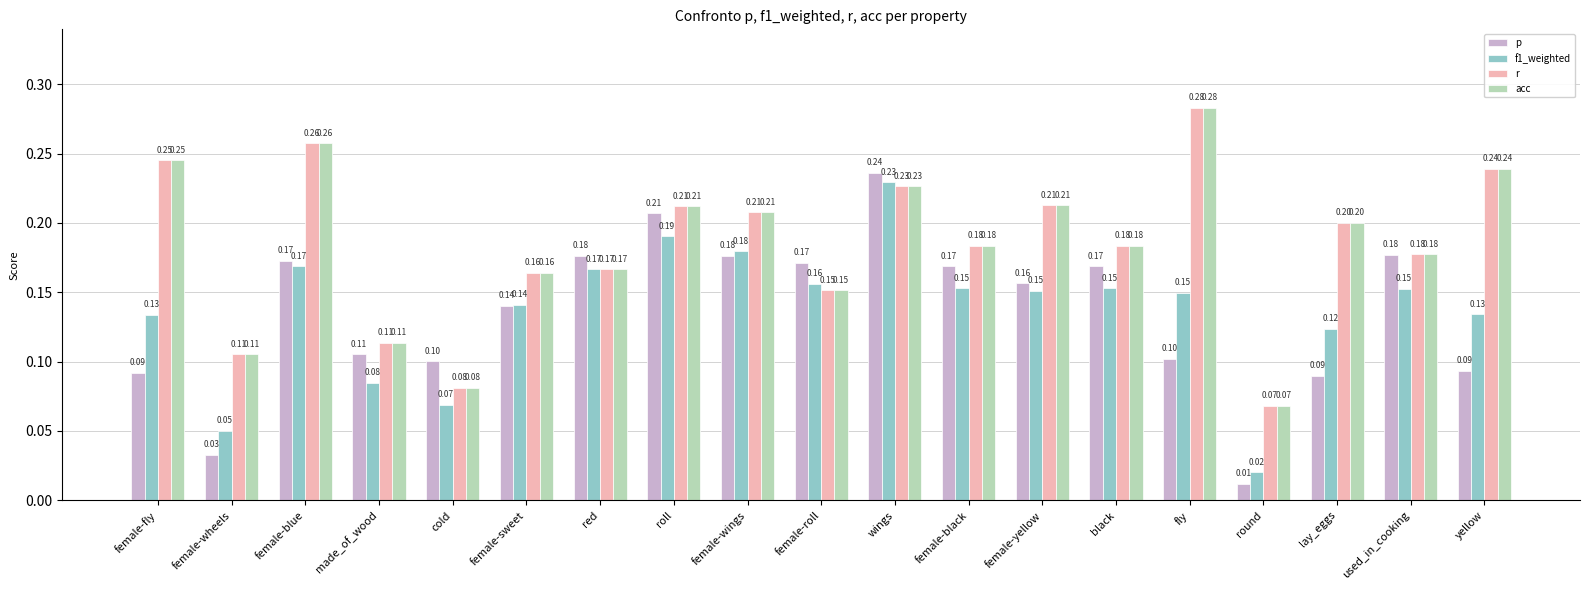

What is the label of the 10th bar from the right?

female-roll